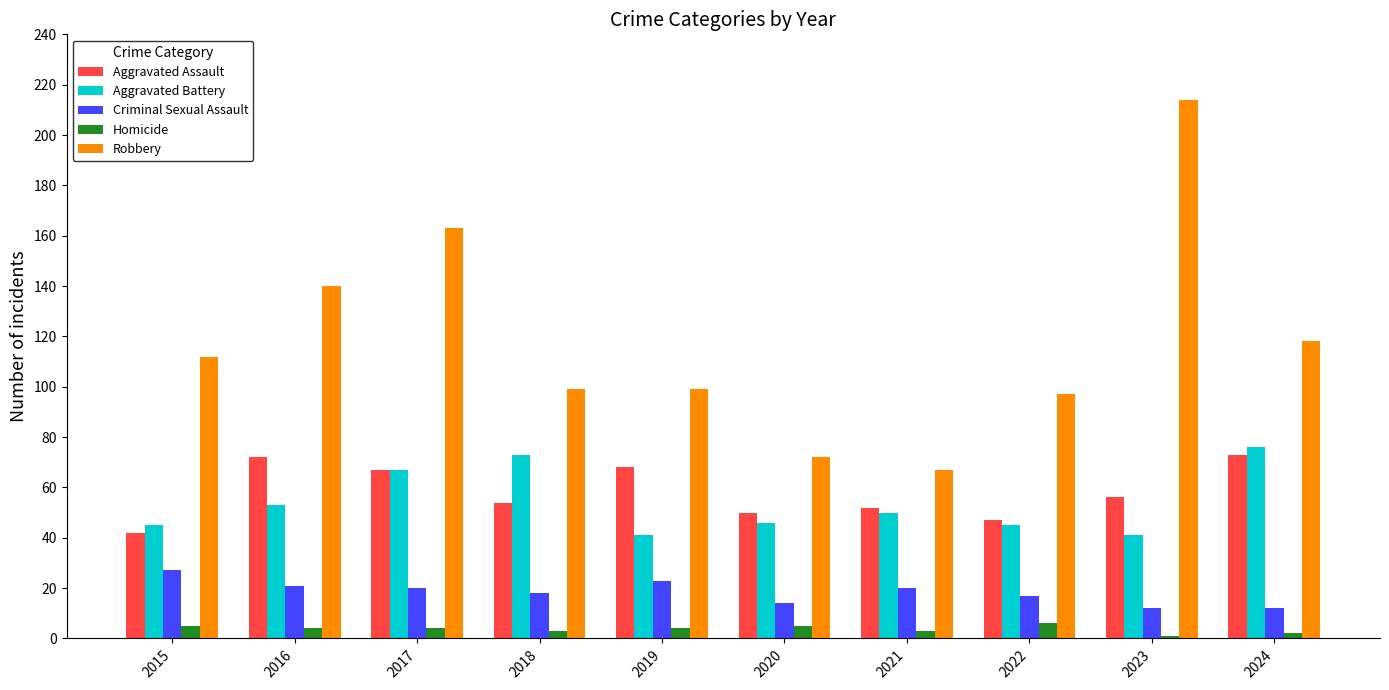

Is it true that Robbery equals 131 at 2018?

False